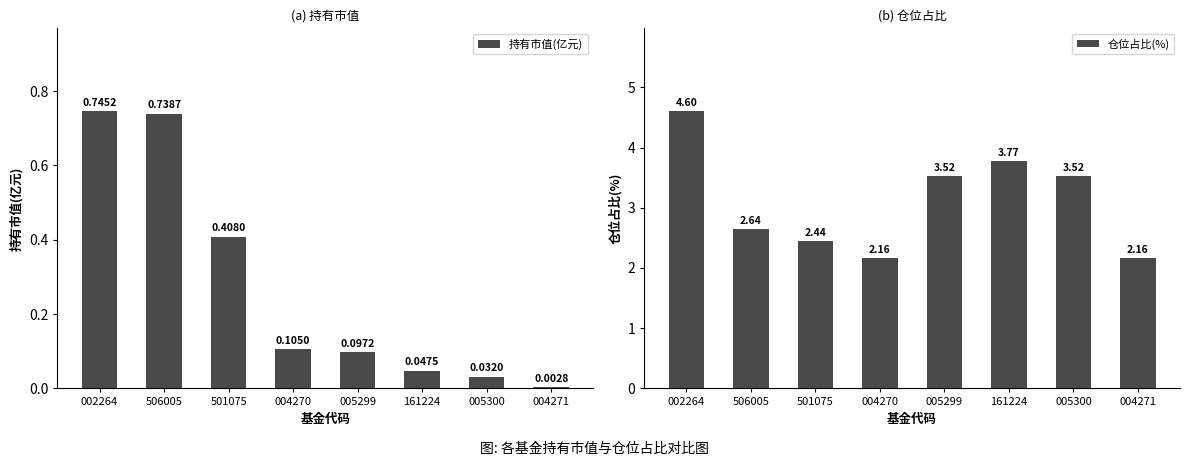

List the series in order of their peak value, highest first.

仓位占比(%), 持有市值(亿元)